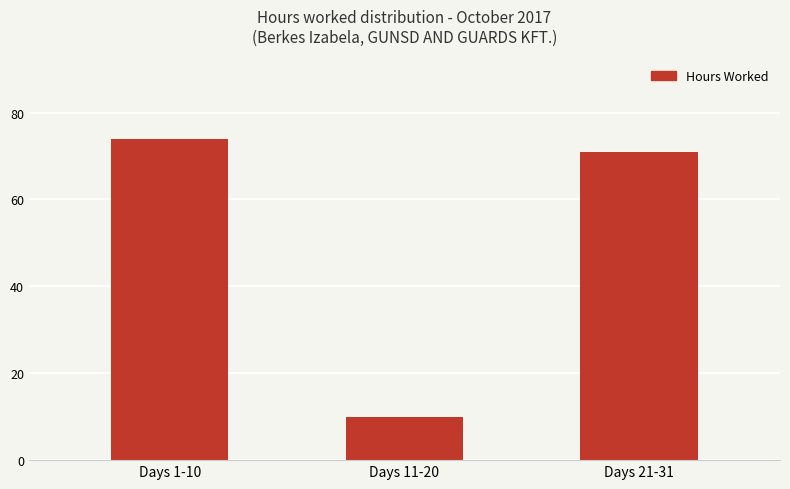

True or false: the data shows 114 at Days 21-31.

False